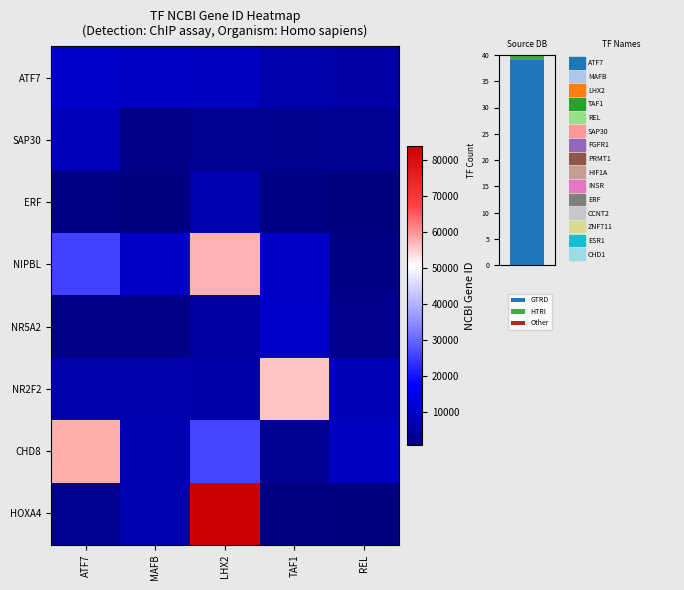

What is the maximum value for GTRD?

39